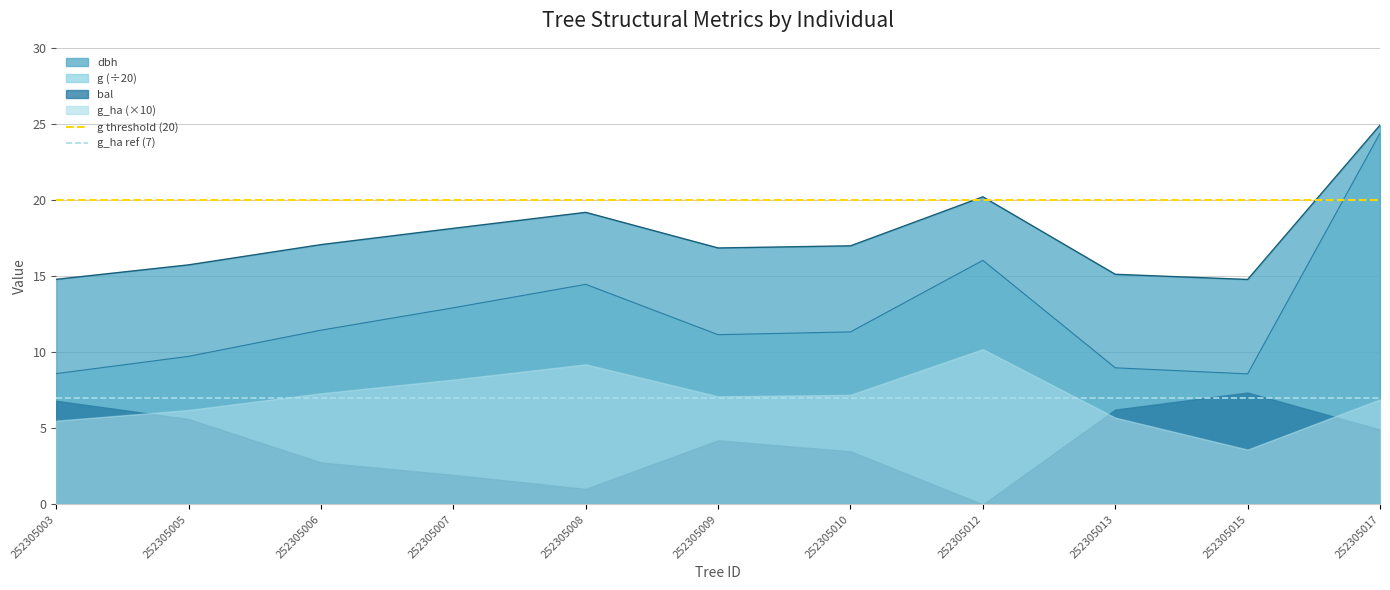

The value of g_ha ref (7) at 252305005 is 7. True or false?

True